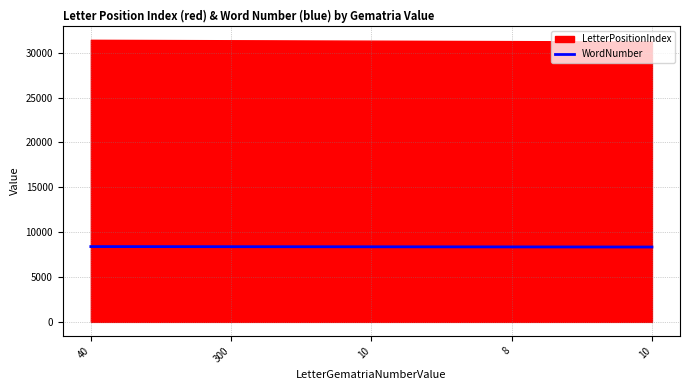

Reading left to right, what are all the values shown in this chart?

8396	8384	8373	8360	8346